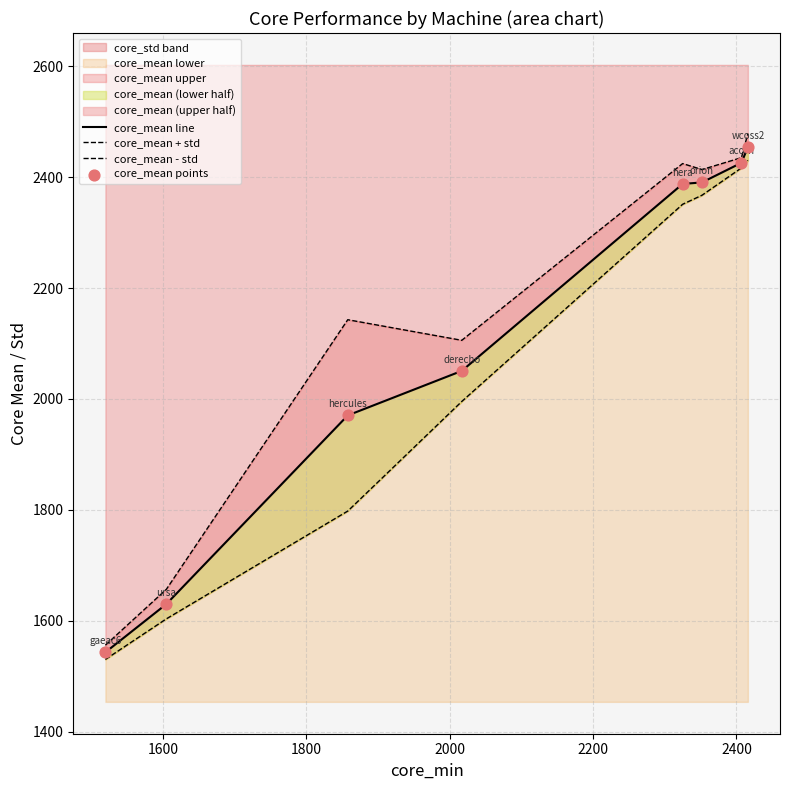

Which series has the widest spread of Y values?

core_mean + std